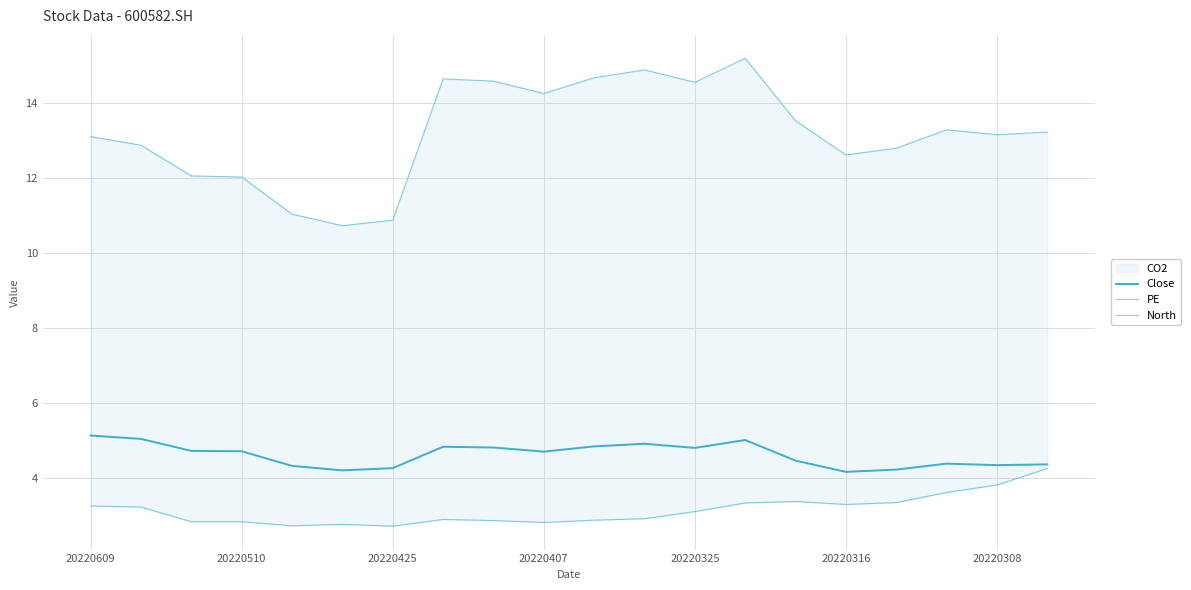

What is the spread (max minus min) of values at 20220325?

11.5